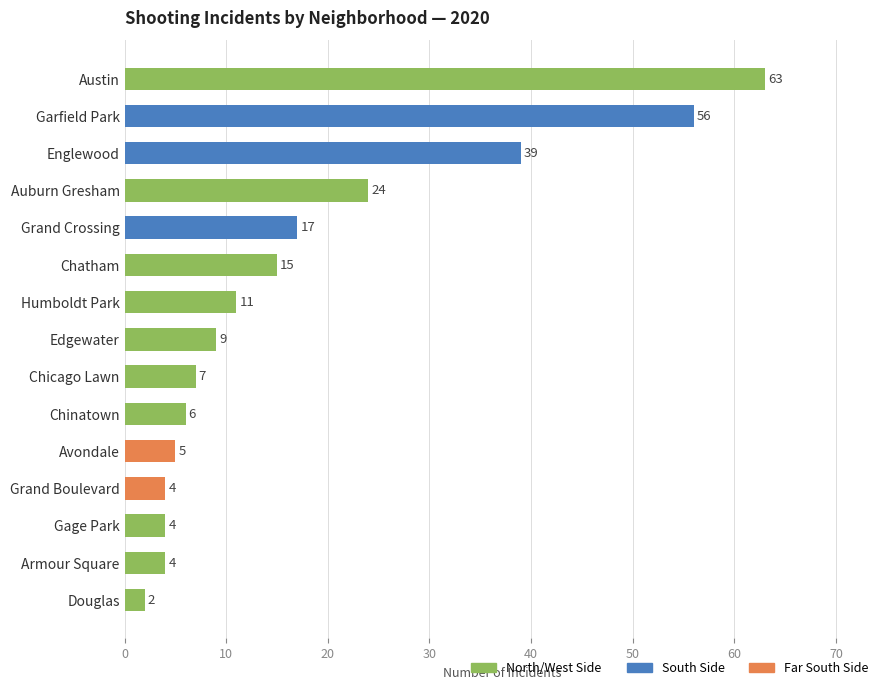

Reading top to bottom, what are all the values shown in this chart?

63	56	39	24	17	15	11	9	7	6	5	4	4	4	2